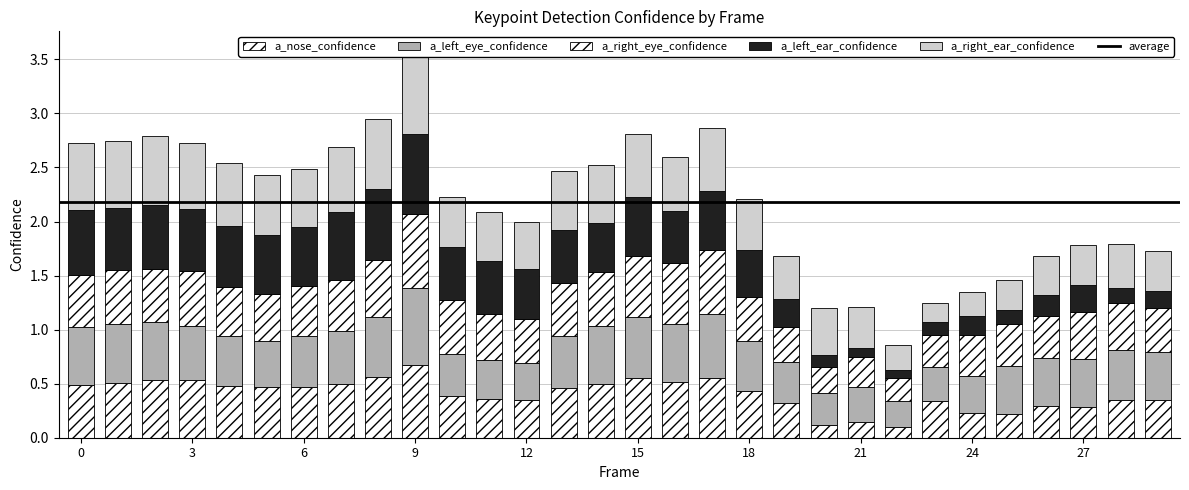

Rank the series at 21 from lowest to highest value.

a_left_ear_confidence, a_nose_confidence, a_right_eye_confidence, a_left_eye_confidence, a_right_ear_confidence